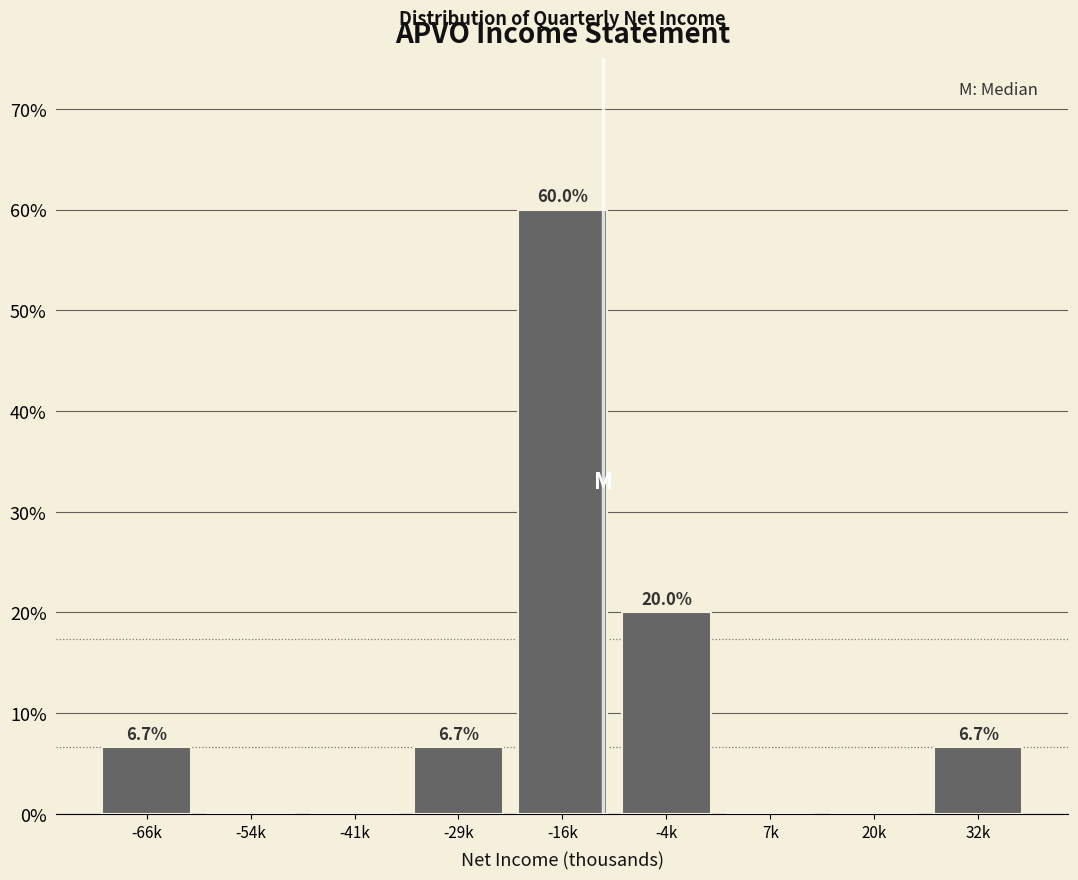

Reading left to right, list all the values displayed in this chart.

-66k=6.7	-54k=0.0	-41k=0.0	-29k=6.7	-16k=60.0	-4k=20.0	7k=0.0	20k=0.0	32k=6.7